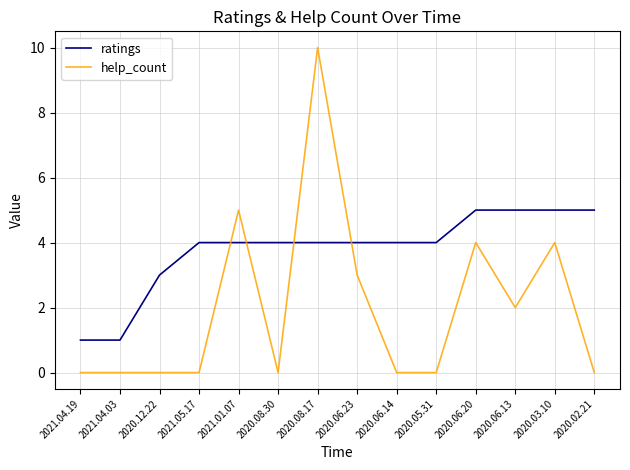

What is the average value of the ratings series?

4